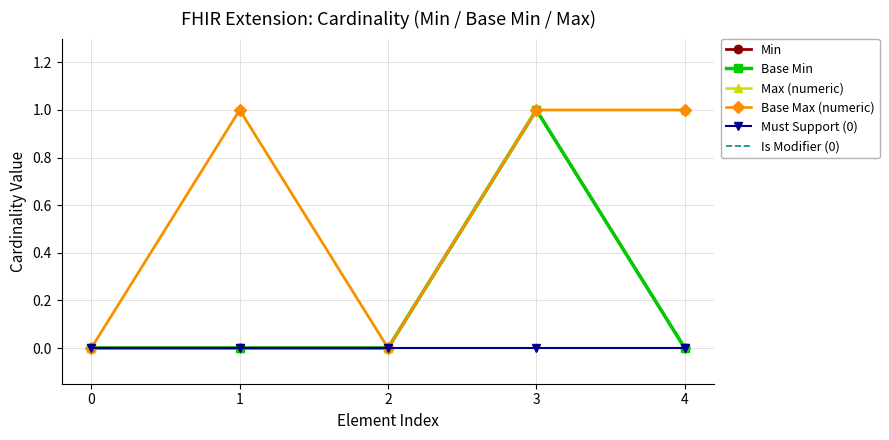

How many values in the Min series exceed 0?

1